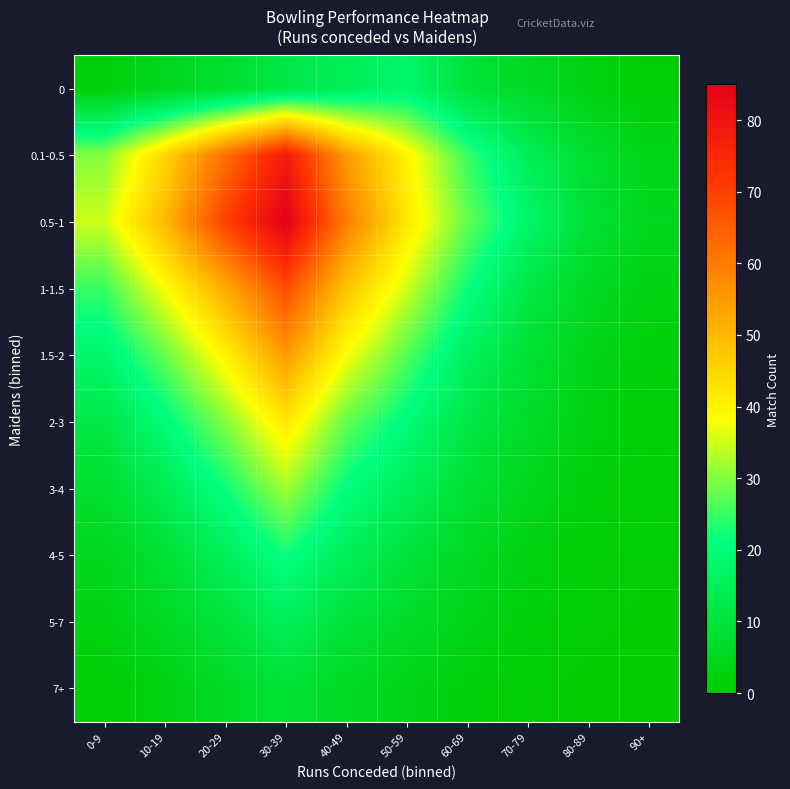

Which has a higher value, 60-69 or 50-59?

50-59